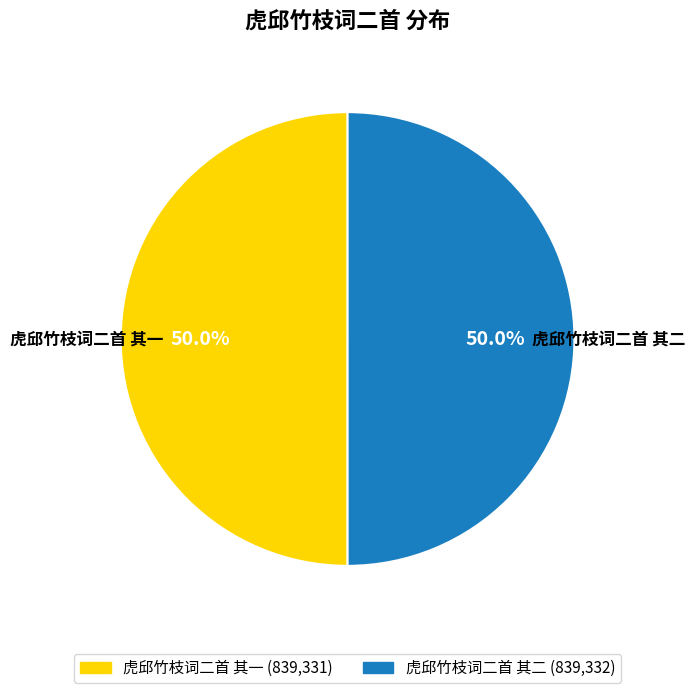

Combined, do 虎邱竹枝词二首 其二 and 虎邱竹枝词二首 其一 account for over 50%?

Yes